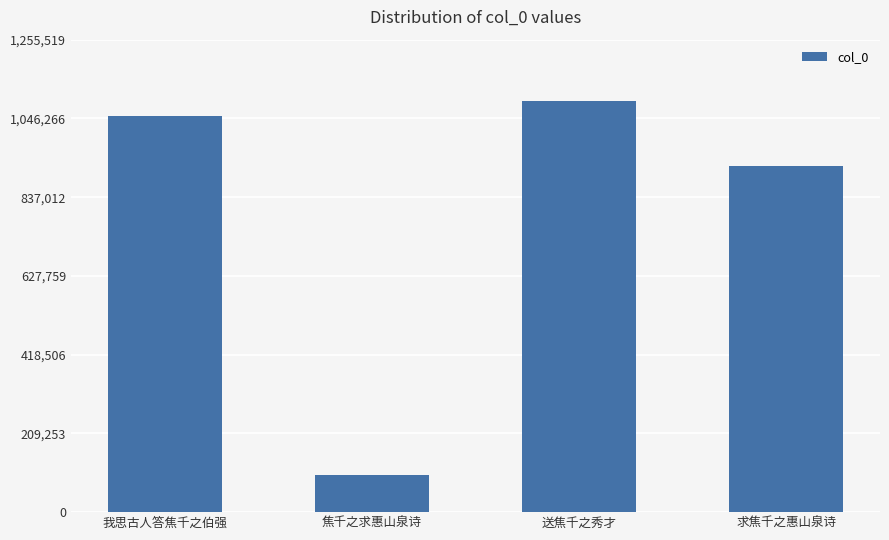

Reading left to right, transcribe all the data shown in this chart.

1052784	99176	1091756	920441